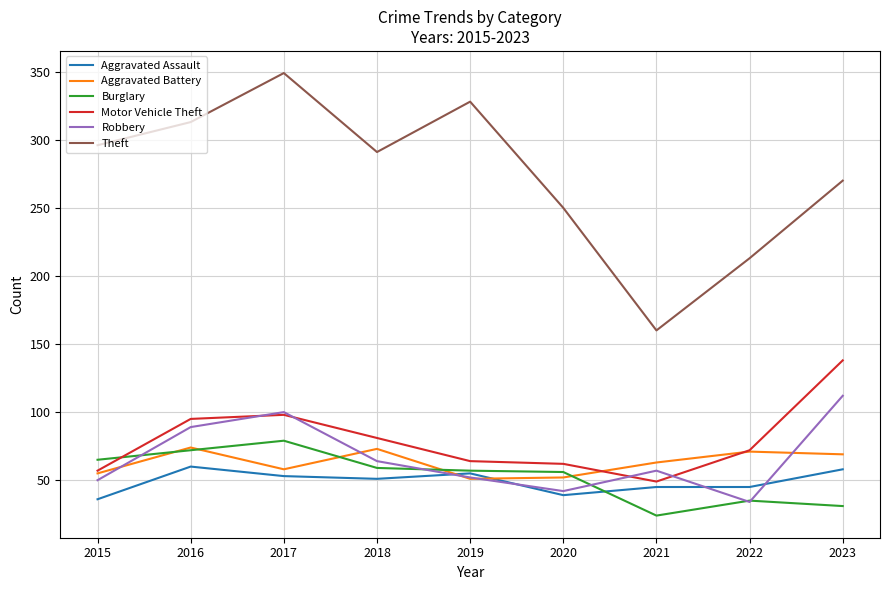

In Robbery, how many points are lower than both neighbors (excluding endpoints)?

2